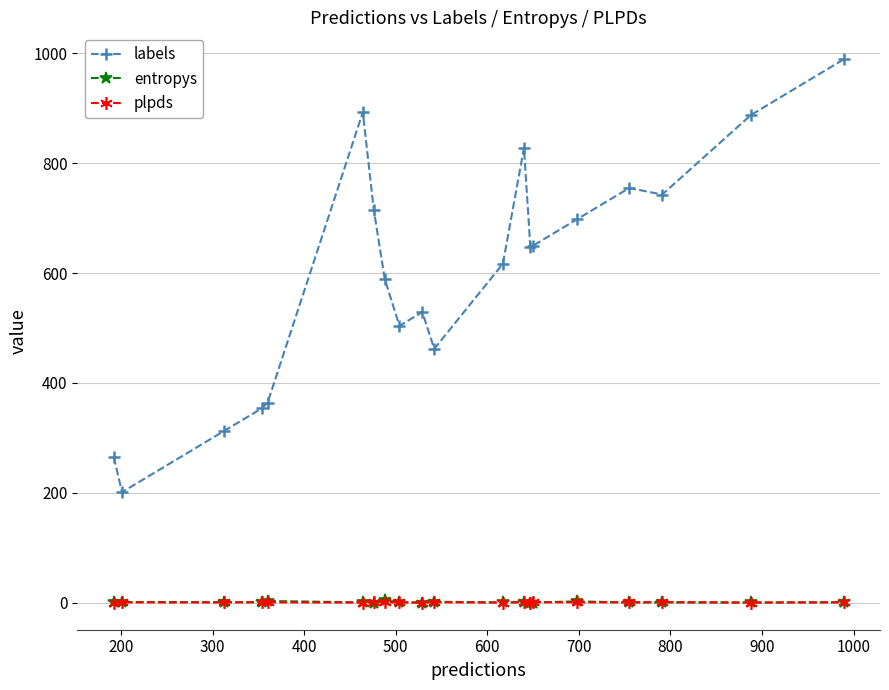

Which series has the widest spread of values?

labels